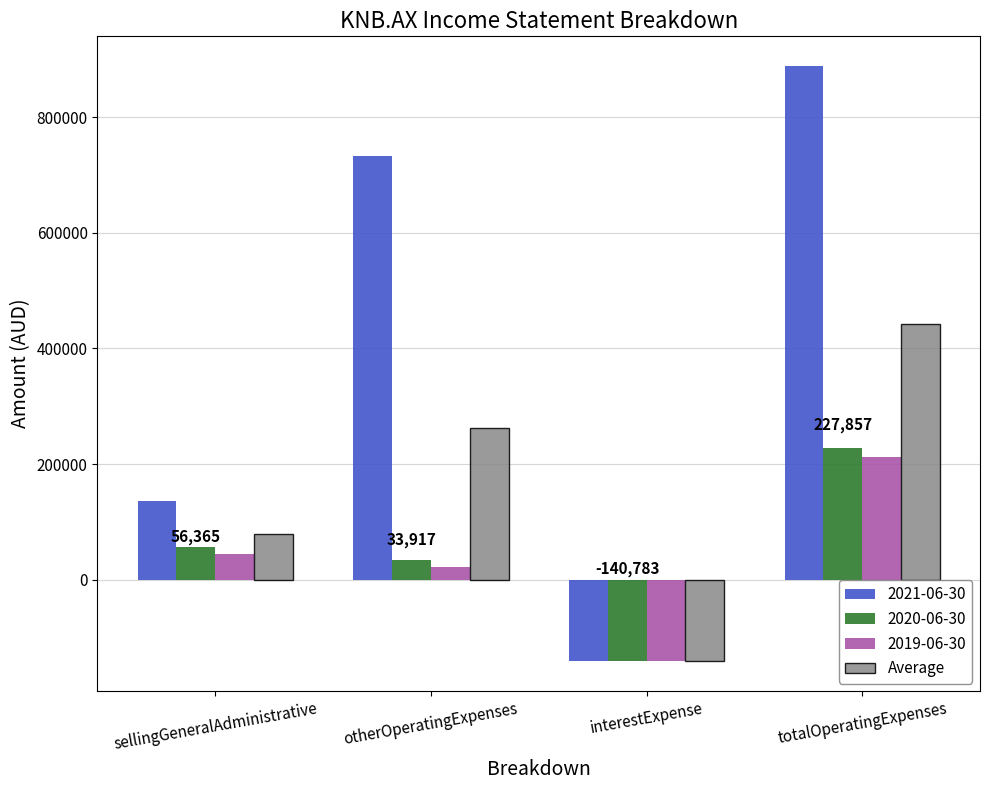

How many data points does each series have?

4